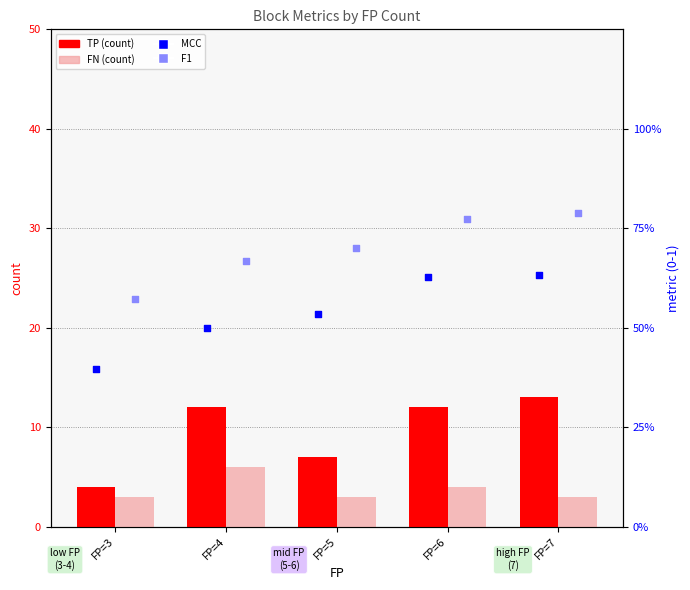

At how many categories does at least one series exceed 0?

5